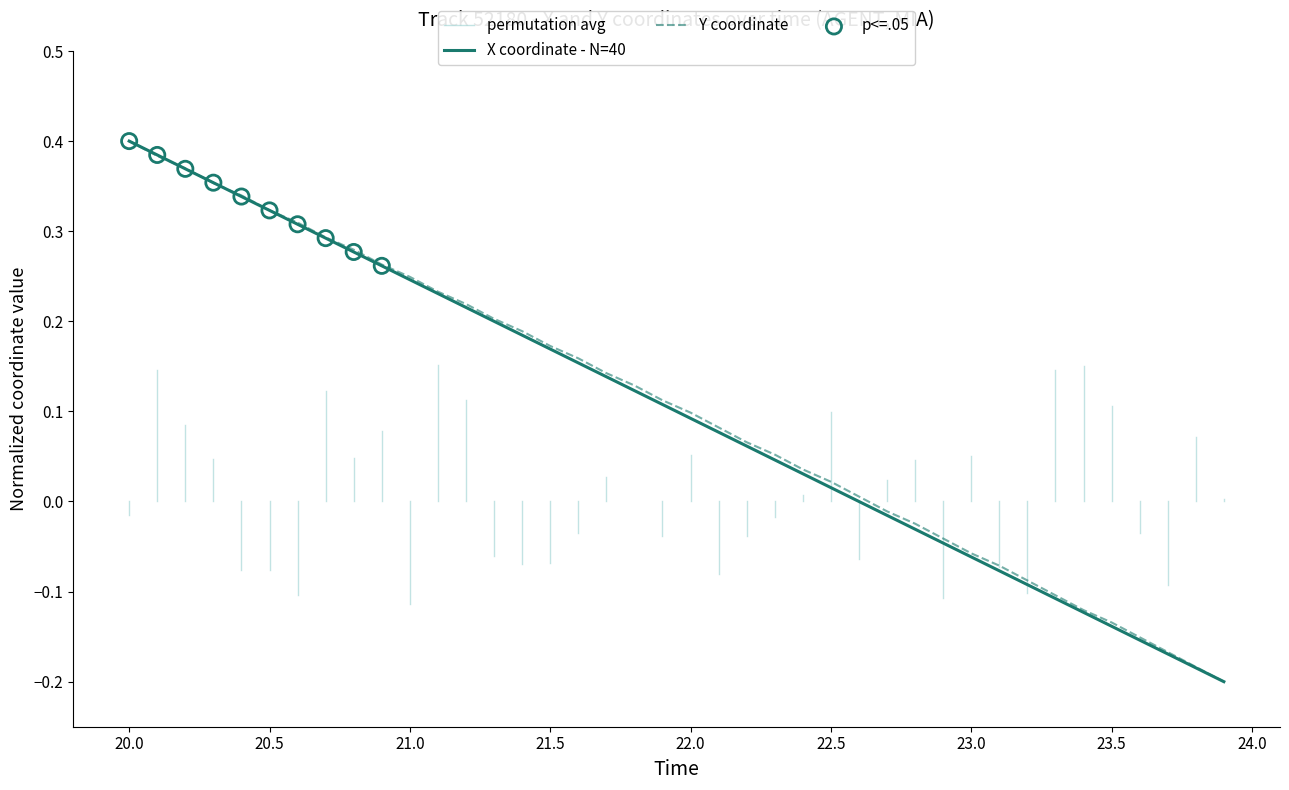

Which series has the largest total across all categories?

Y